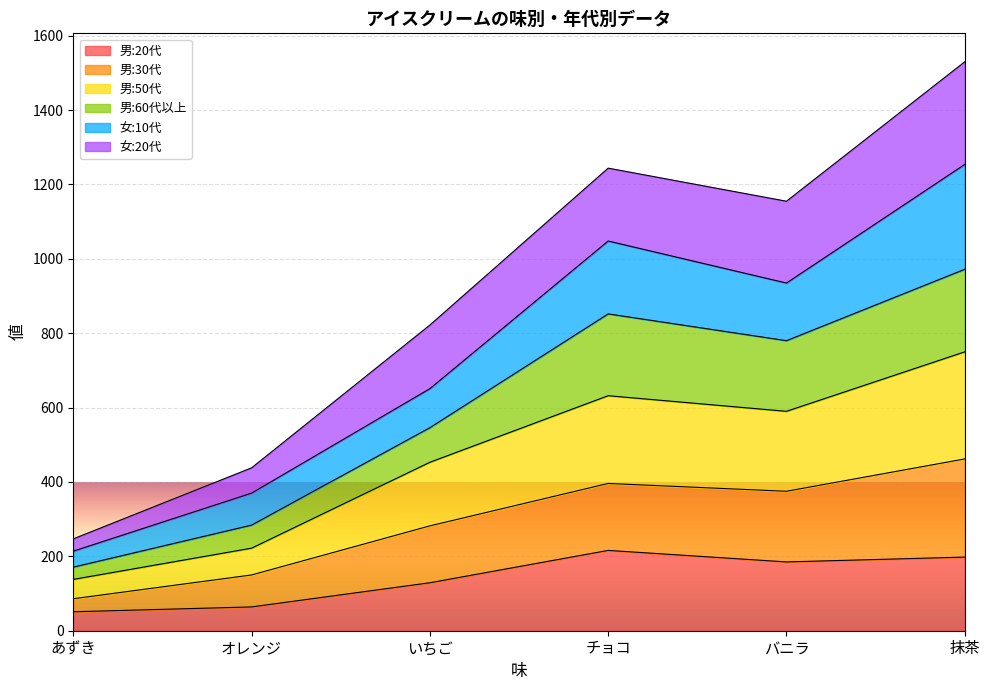

In 男:20代, how many points are higher than both neighbors (excluding endpoints)?

1